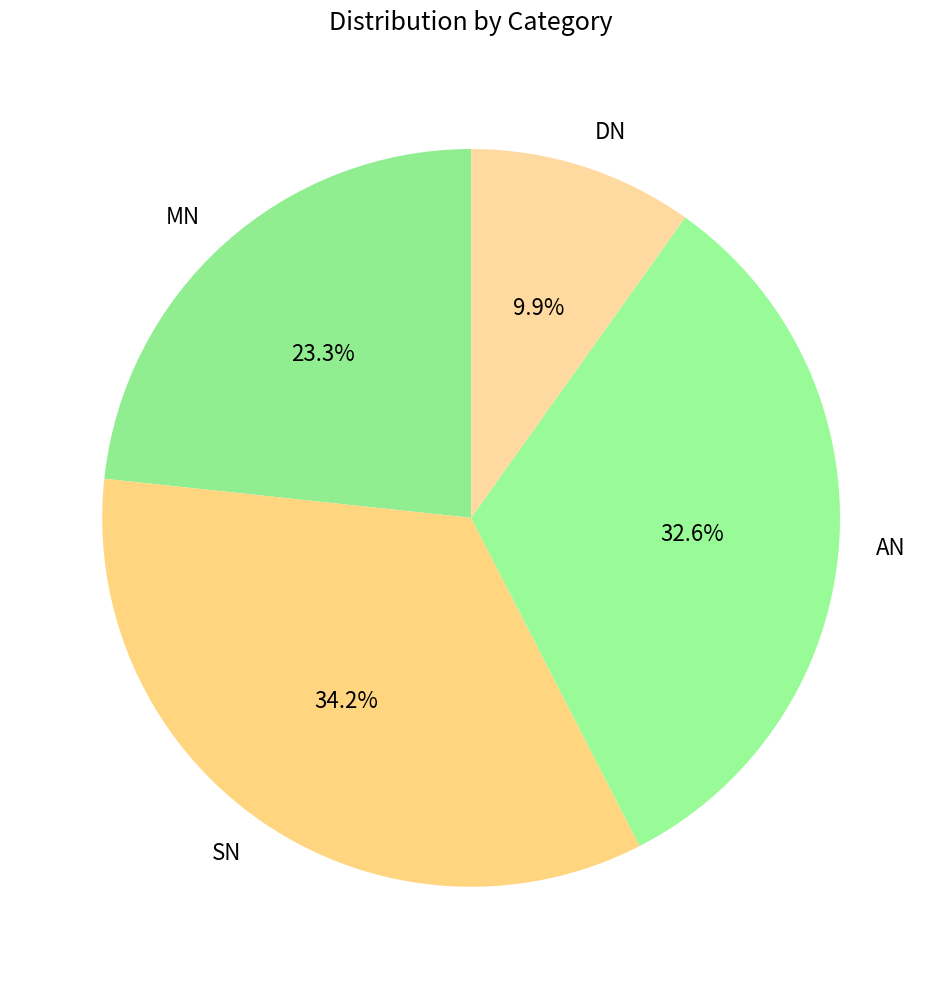

Do AN and MN together represent more than half of the pie?

Yes